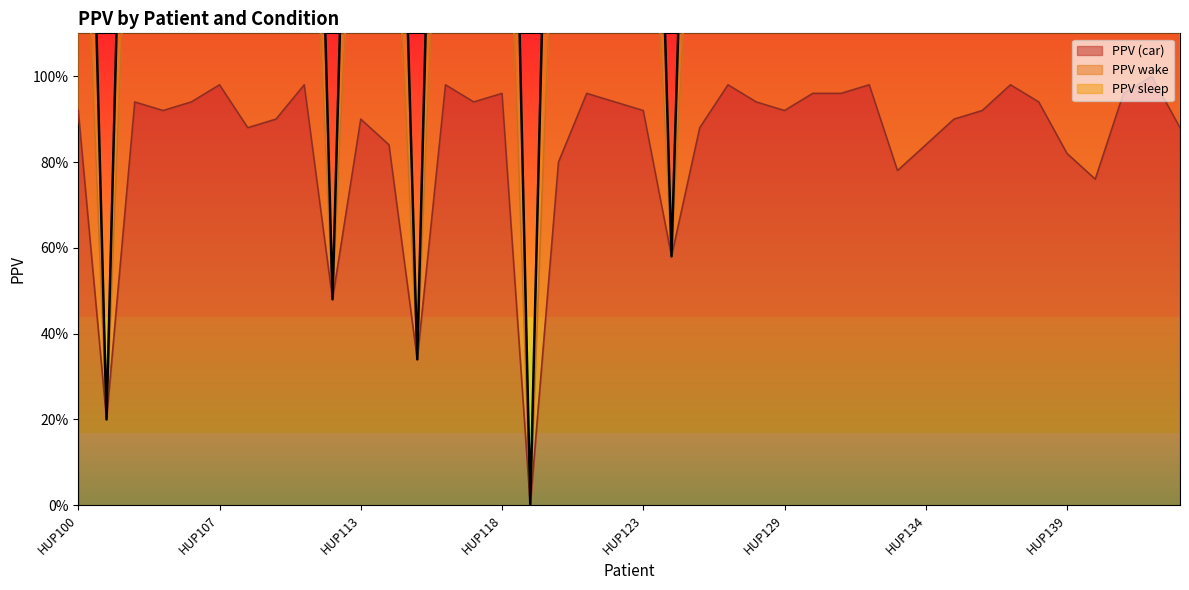

Read the PPV wake value at HUP105.

1.8